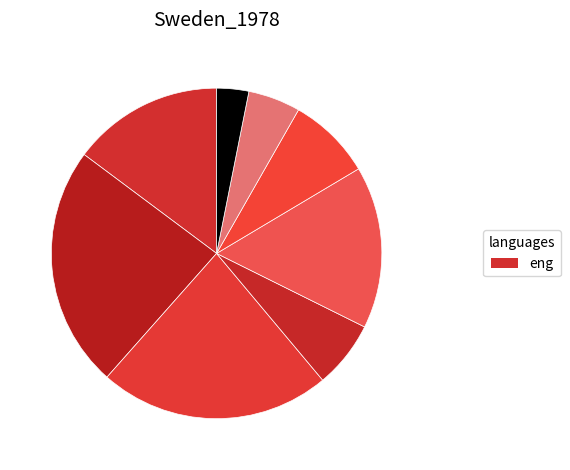

Count the number of slices in the pie.

8